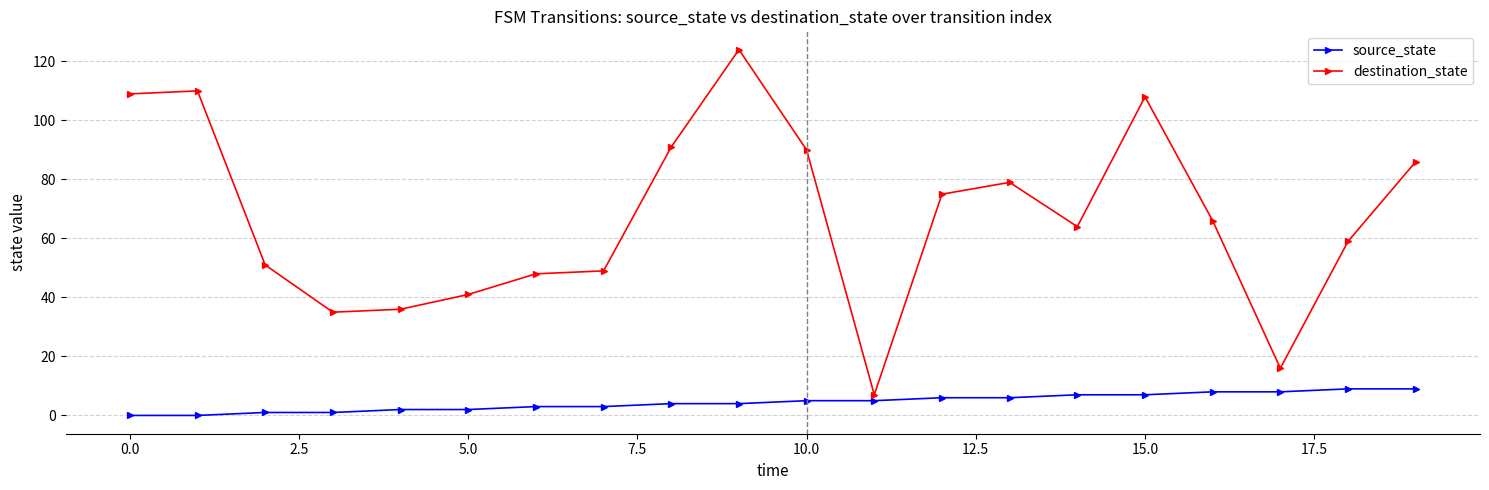

How many data points does each series have?

20